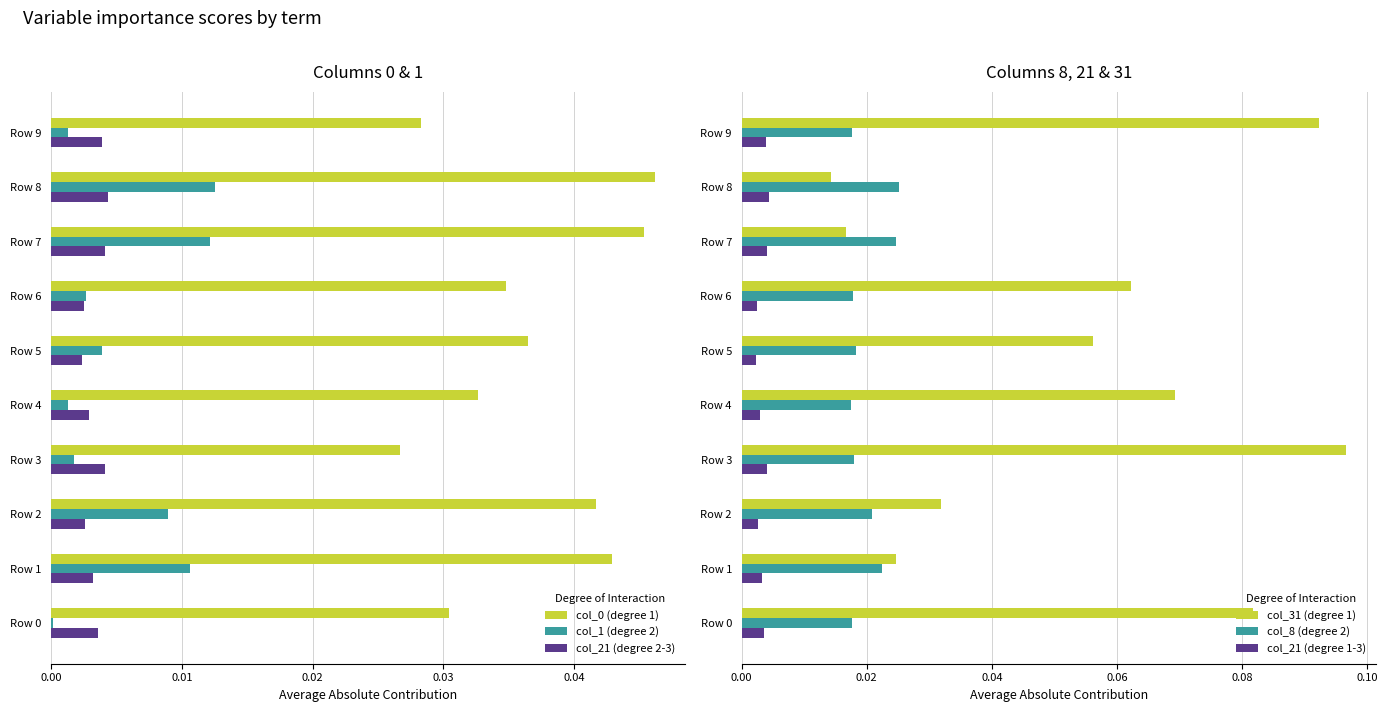

How many bars are there in total?

60